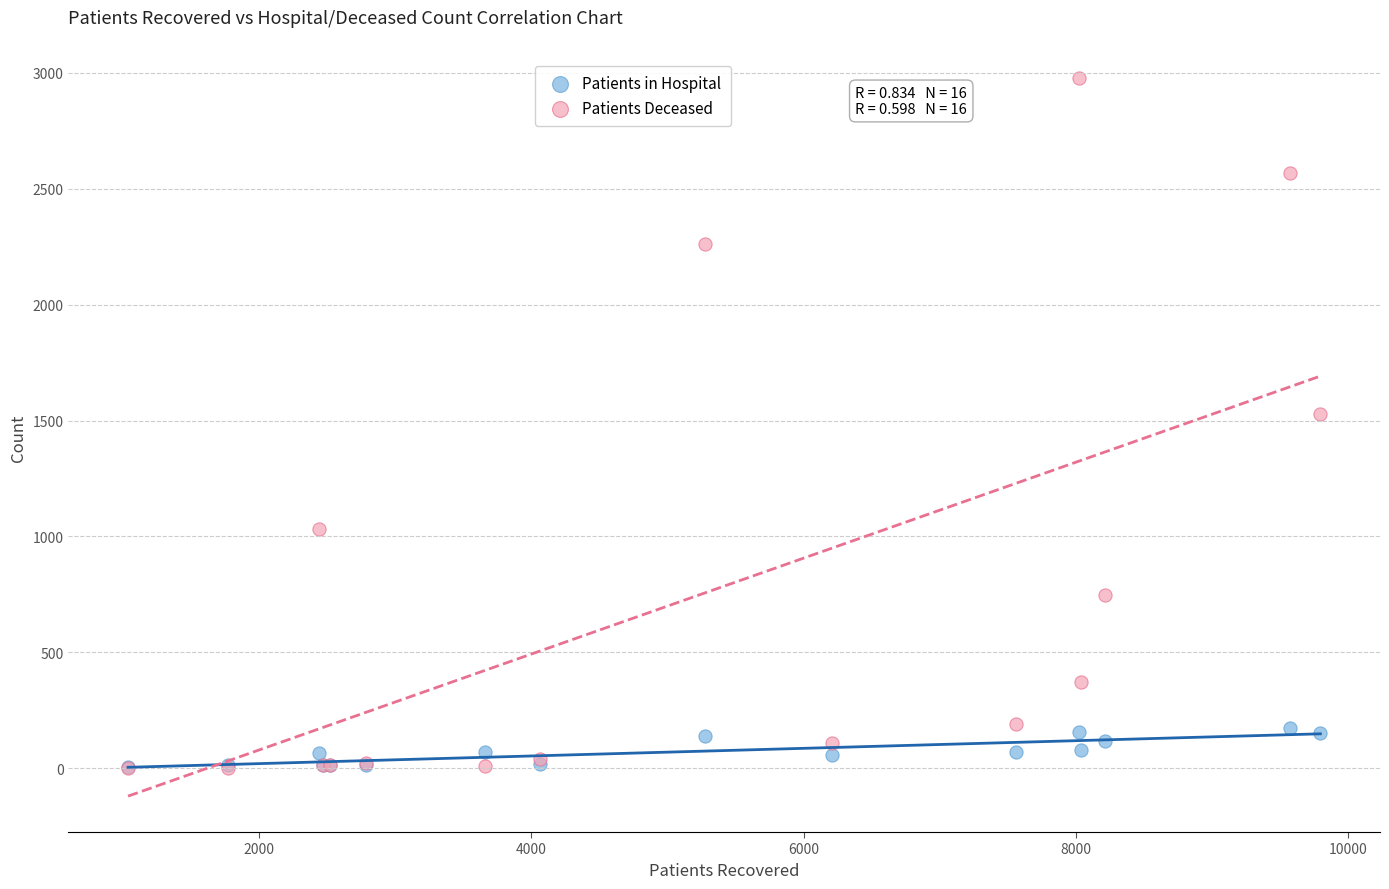

In the Patients Deceased series, what Y value is closest to 1489?

1528